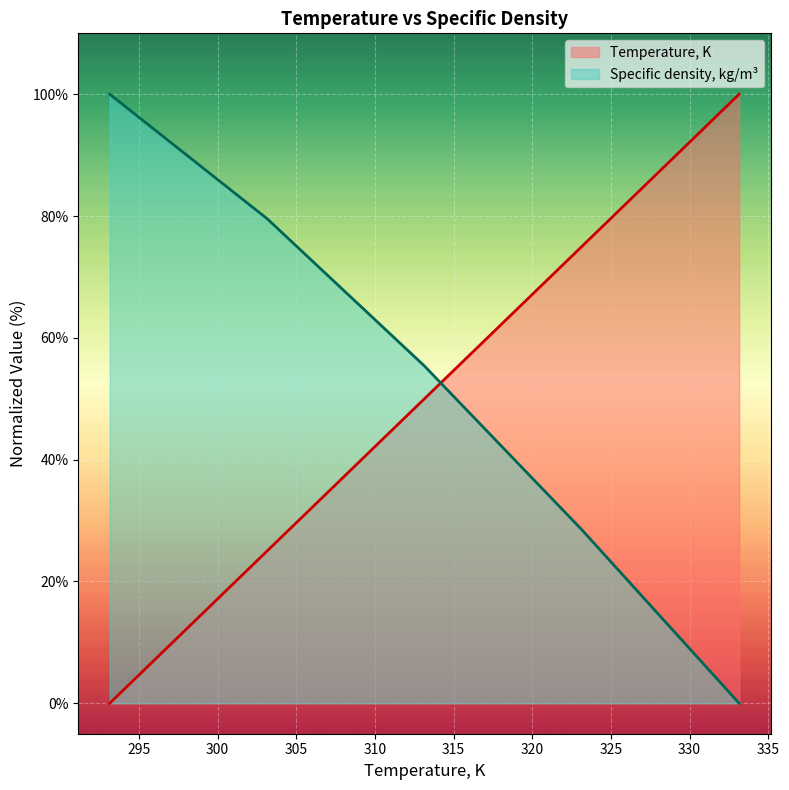

The Specific density, kg/m3 series shows 25.2 at 101. True or false?

False